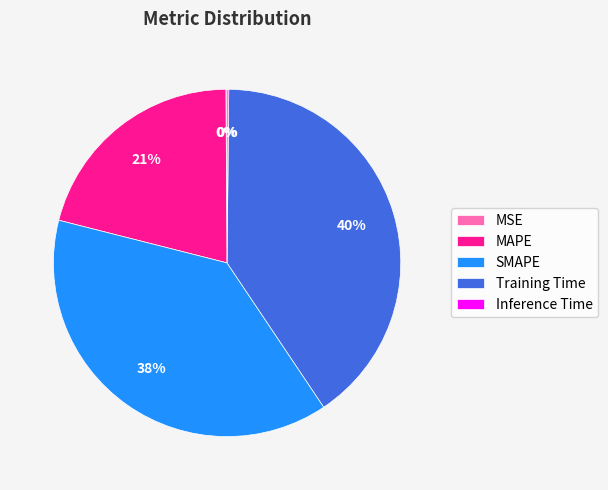

Which category has the biggest portion of the pie?

Training Time